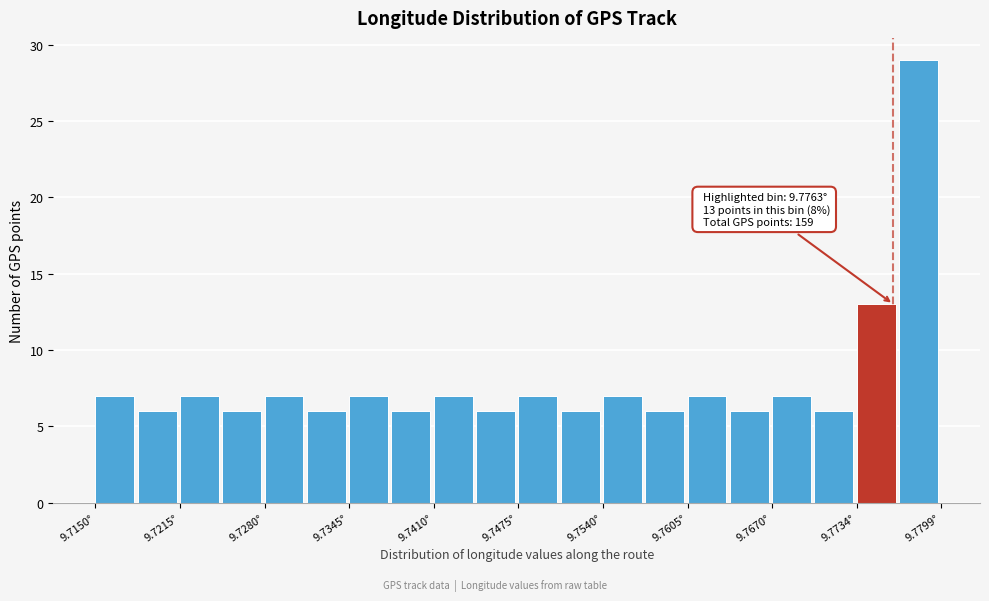

Read against the x-axis, roughly where is the centre of the tallest bar?

9.778